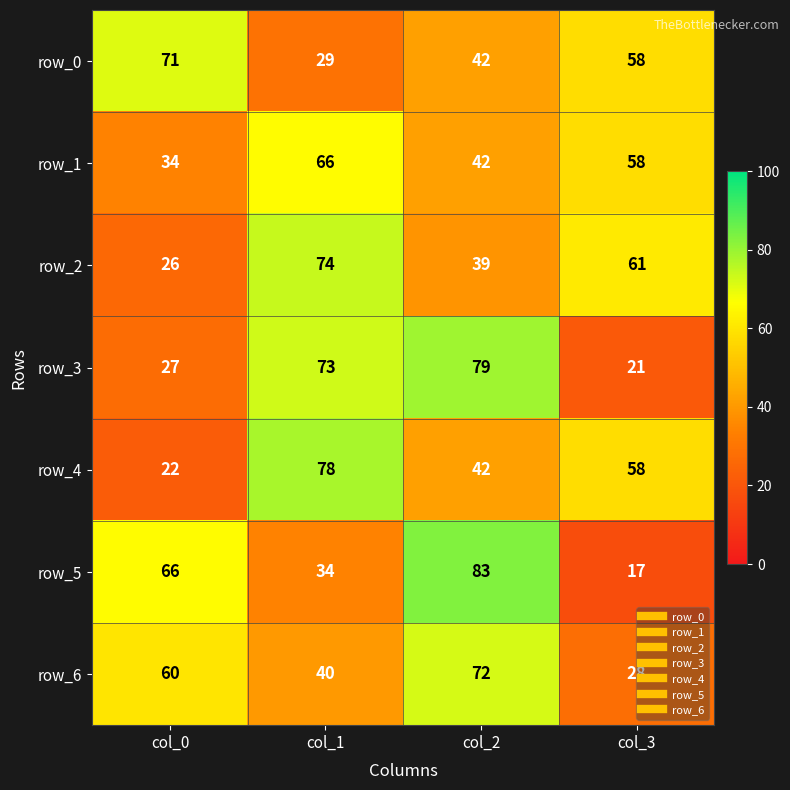

What is the smallest value displayed?

17